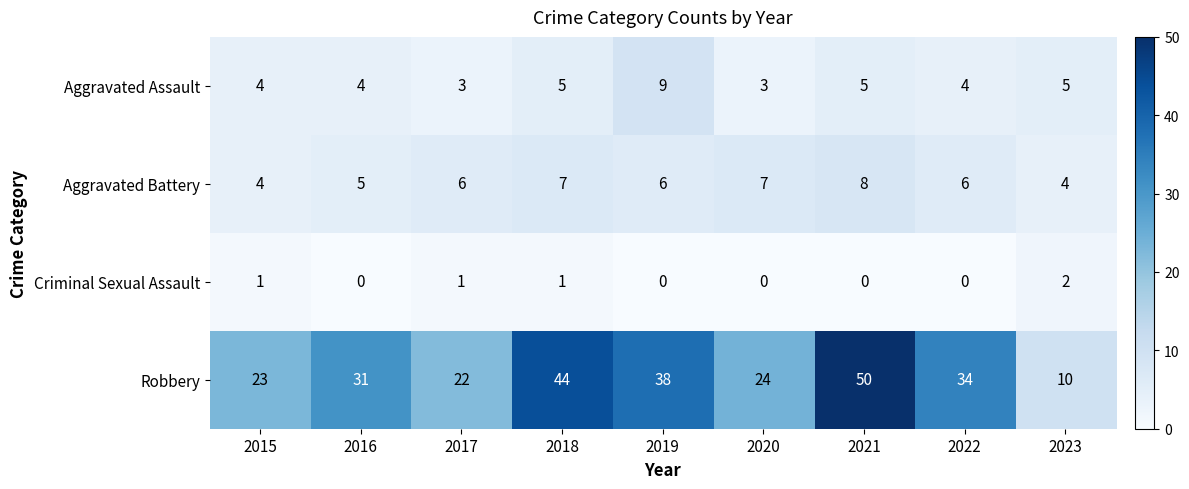

The value of Robbery at 2016 is 18. True or false?

False